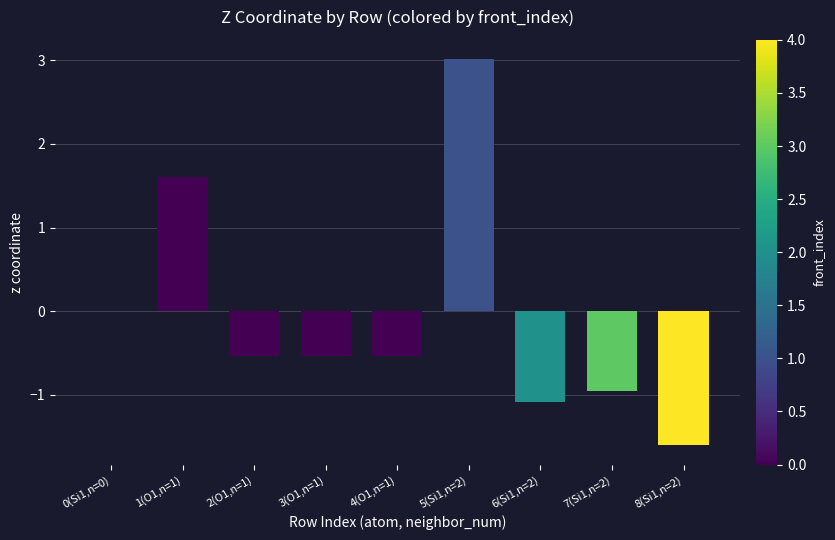

Reading left to right, transcribe all the data shown in this chart.

0.0	1.6	-0.5	-0.5	-0.5	3.0	-1.1	-0.9	-1.6